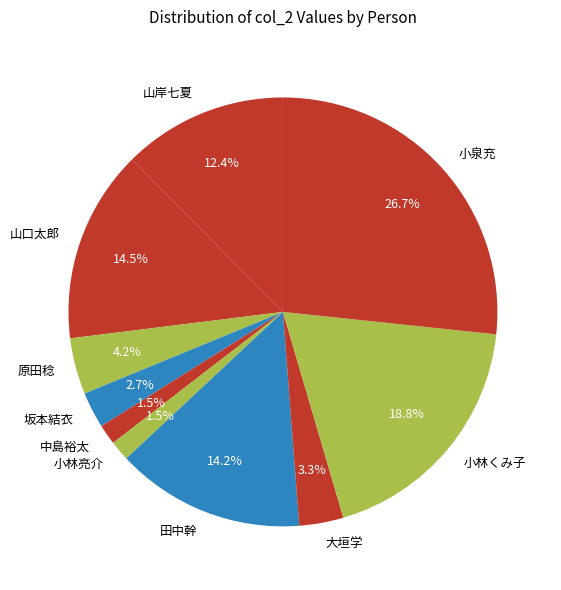

What portion of the pie excludes 坂本結衣?

97.3%